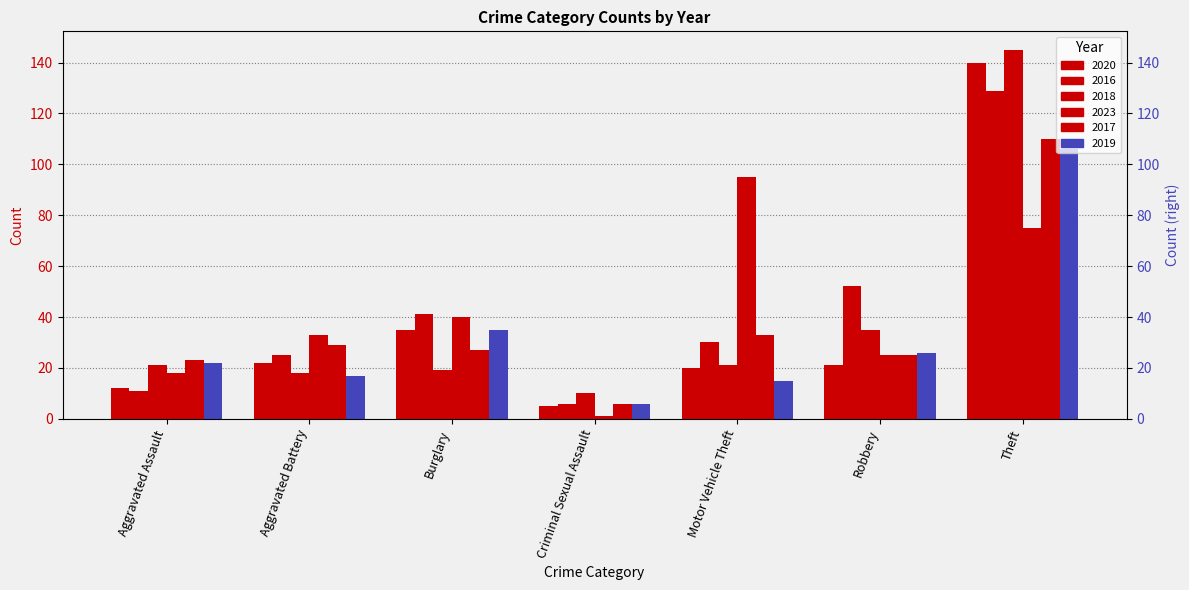

Which has a higher value, Aggravated Assault or Aggravated Battery?

Aggravated Battery